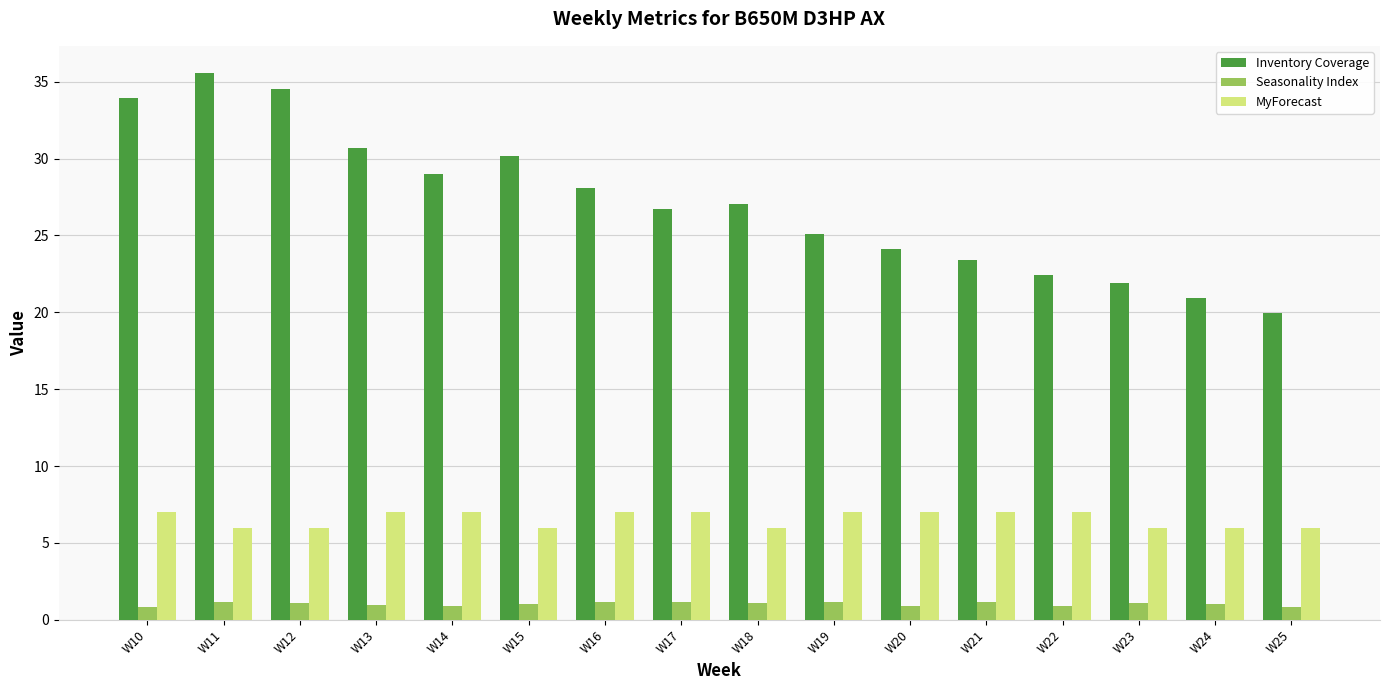

Is the value of MyForecast at W14 greater than the value of Seasonality Index at W23?

Yes